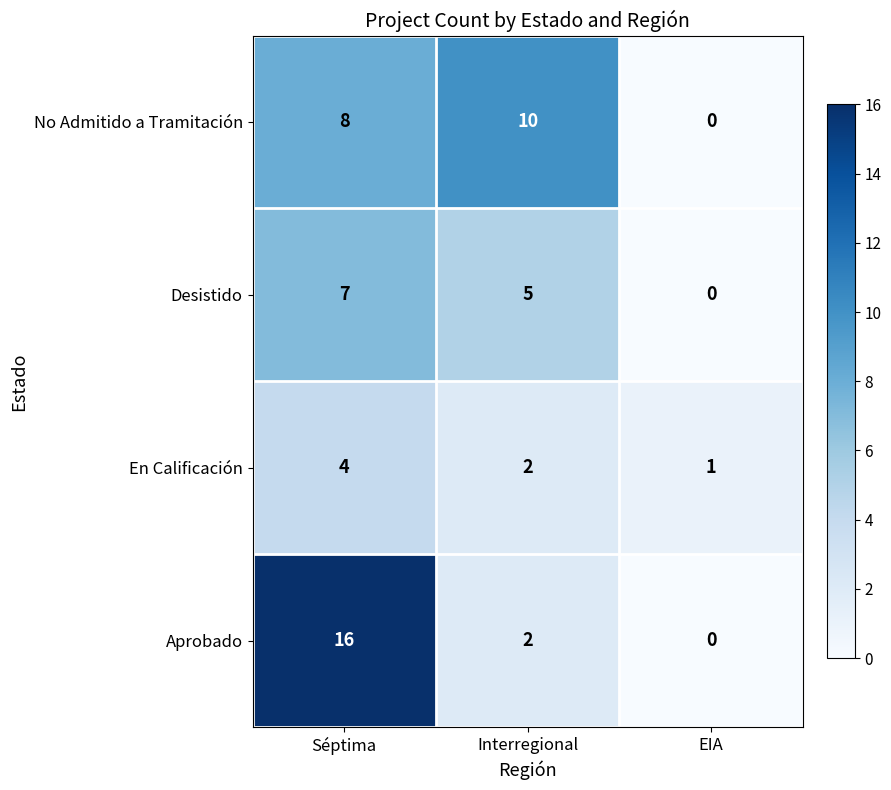

The value of En Calificación at EIA is 1. True or false?

True